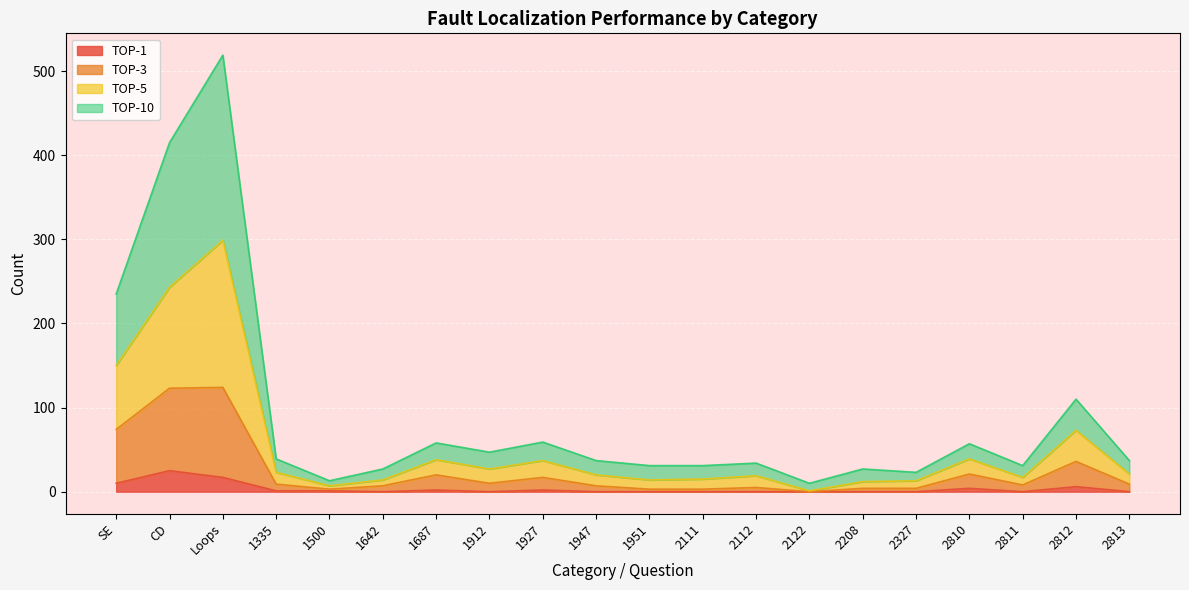

At which category is the sum across all series the highest?

Loops